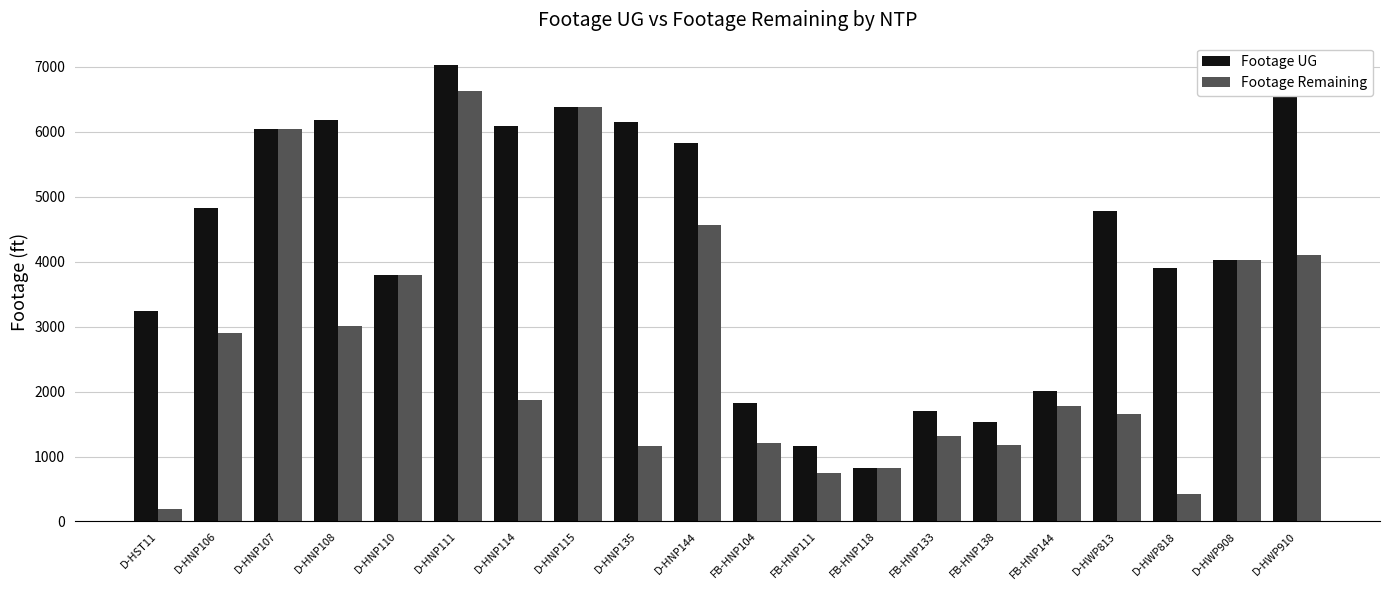

Count the number of data series in this chart.

2